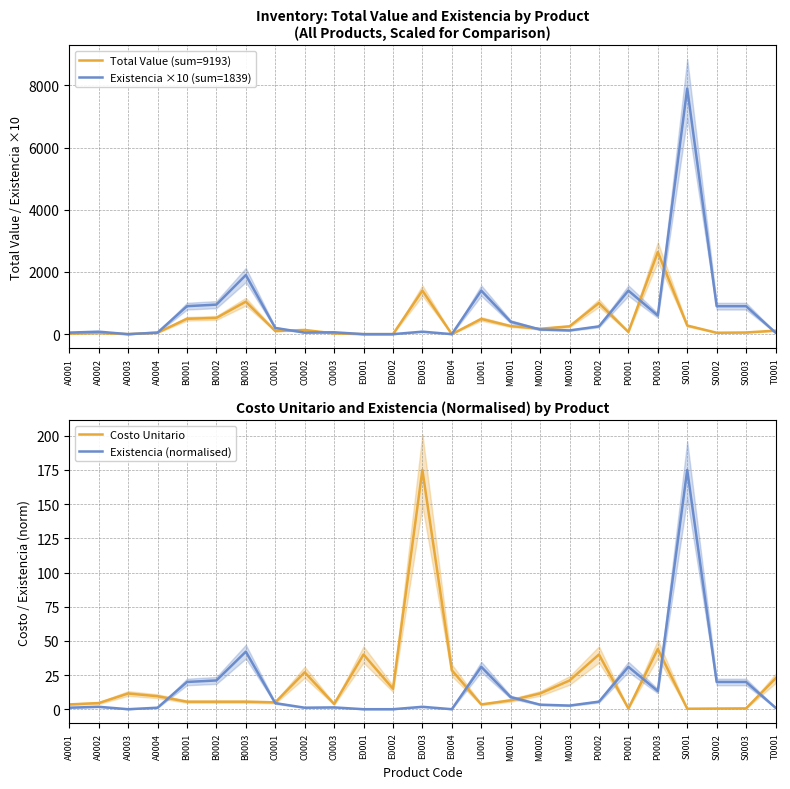

What are all the series names shown in the legend?

Total Value (sum=9193), Existencia ×10 (sum=1839), Costo Unitario, Existencia (normalised)